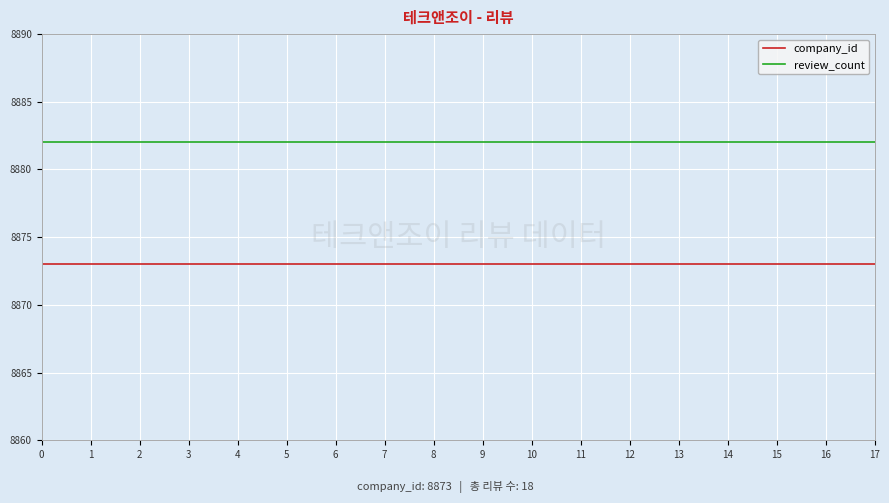

At how many categories does at least one series exceed 8875?

18